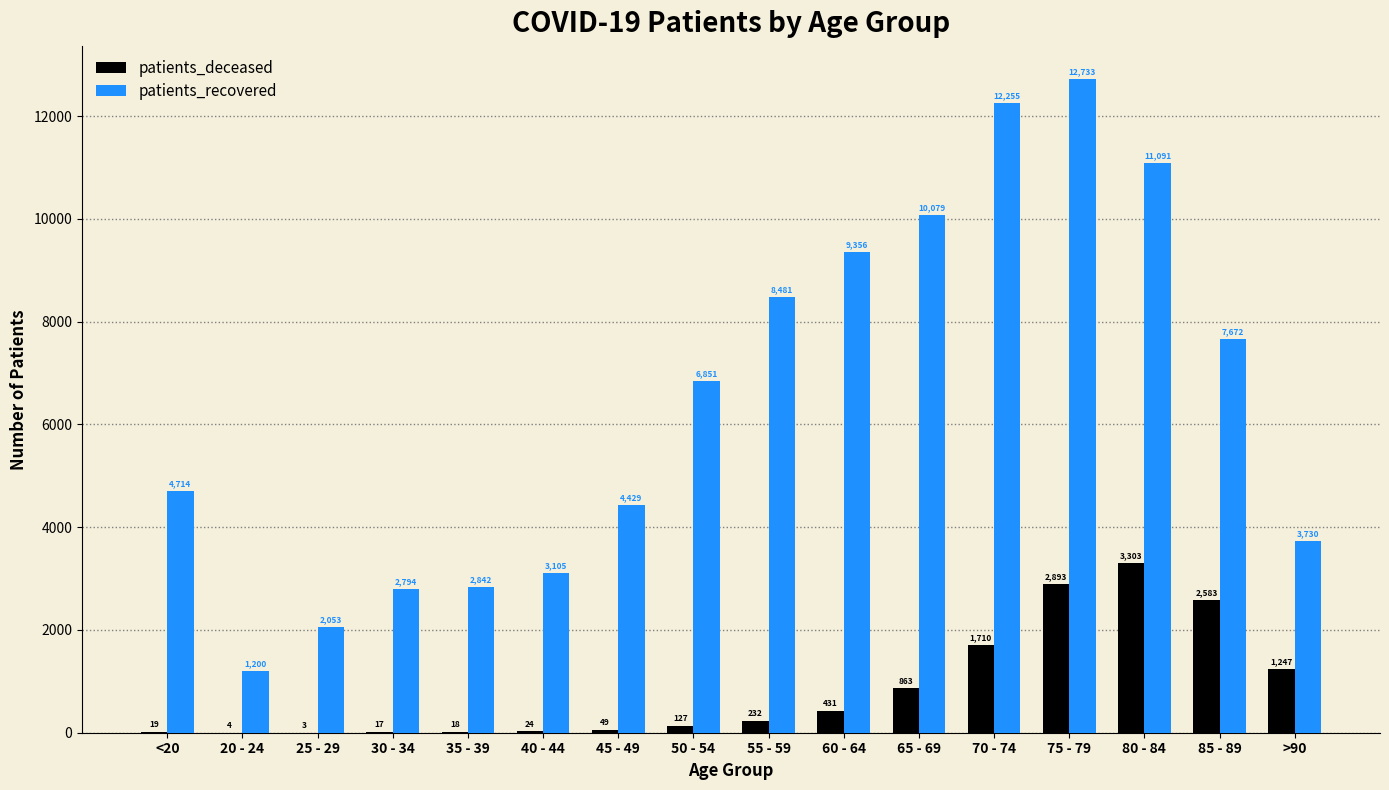

What value does the patients_deceased series have at 60 - 64, to the nearest 10?

430